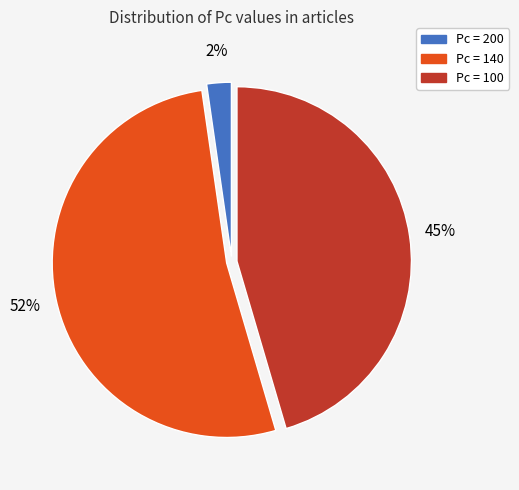

Which slice is the smallest?

Pc = 200